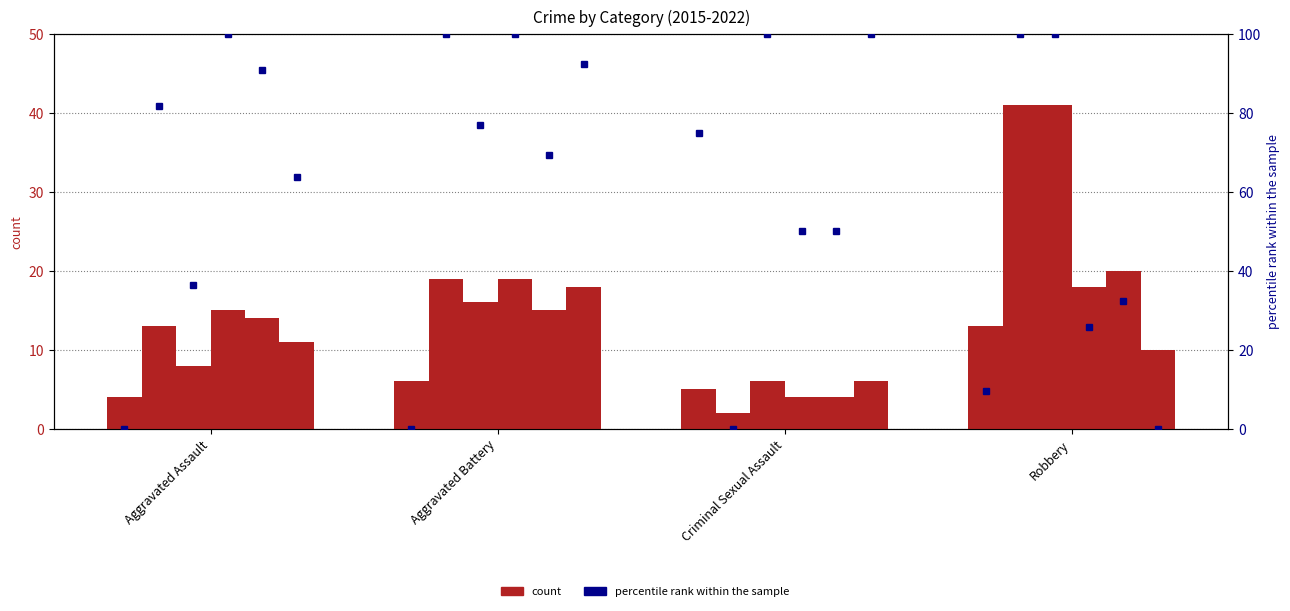

How many bars are there in total?

24